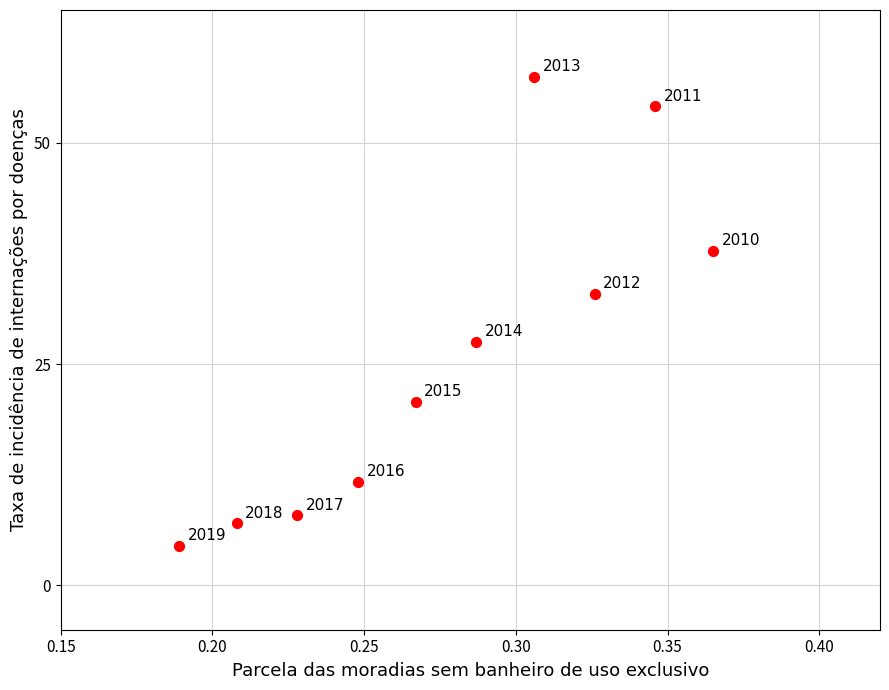

What is the range of Y values (max minus min)?

53.0